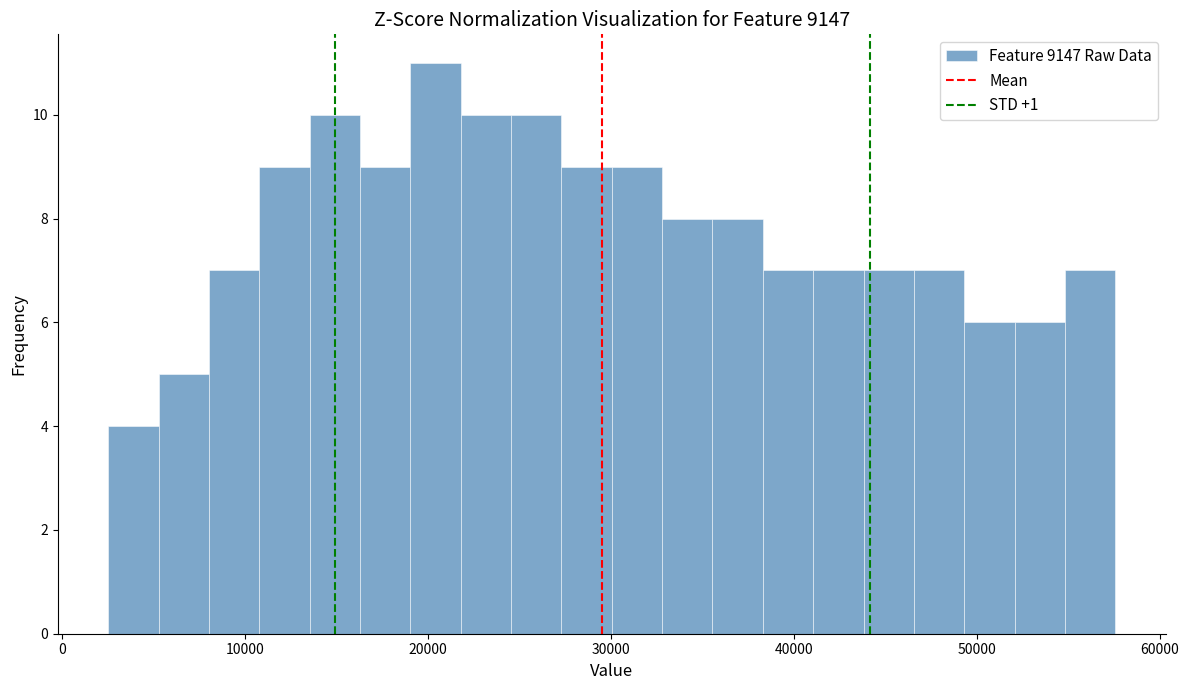

Read against the x-axis, roughly where is the centre of the tallest bar?

20000